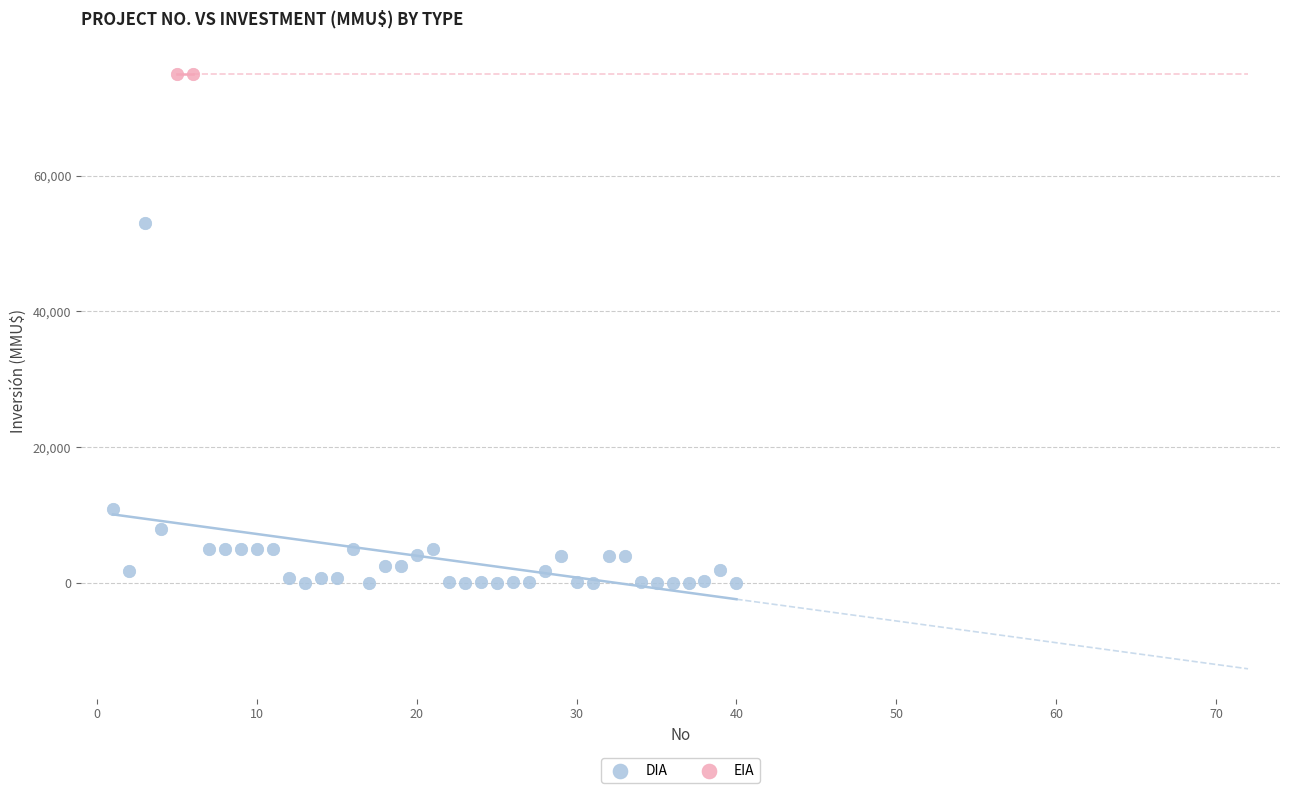

What are all the series names shown in the legend?

DIA, EIA